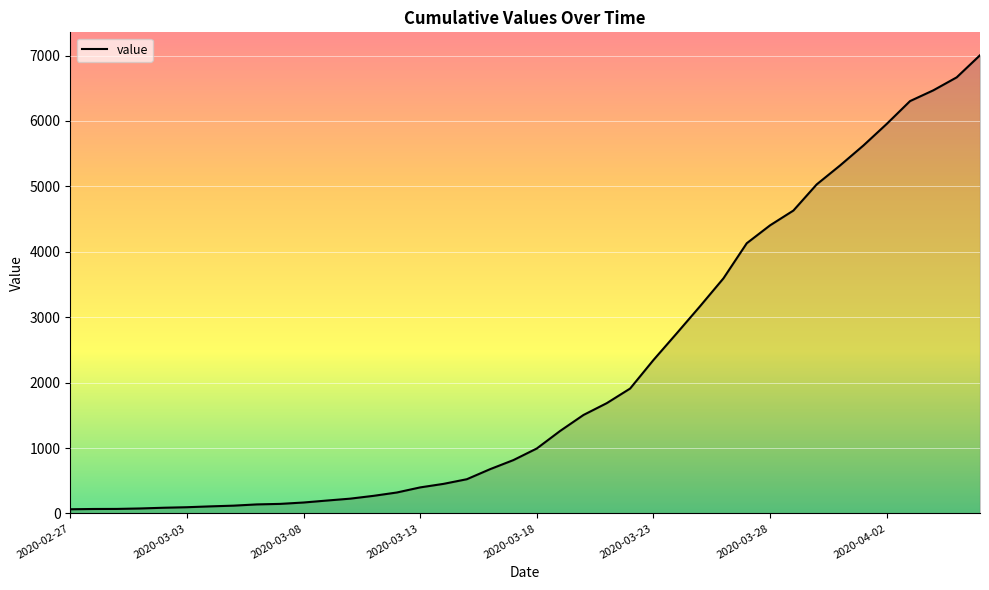

What is the difference between the maximum and minimum values?

6940